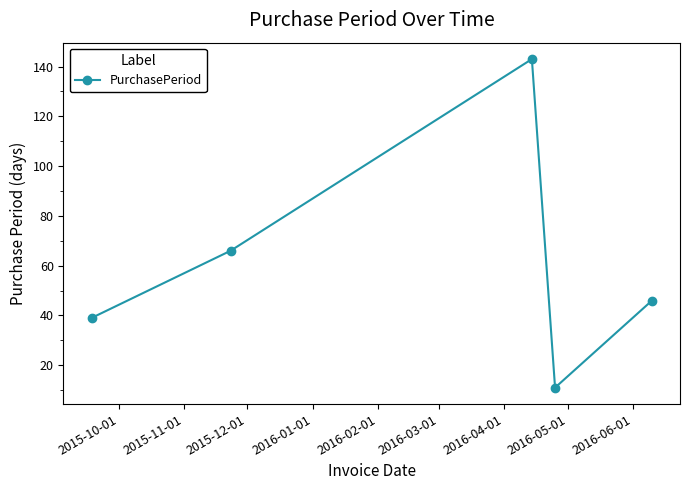

What is the smallest value displayed?

11